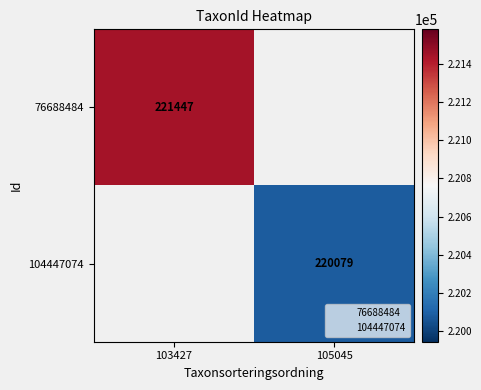

Which series has the largest range (max minus min)?

76688484